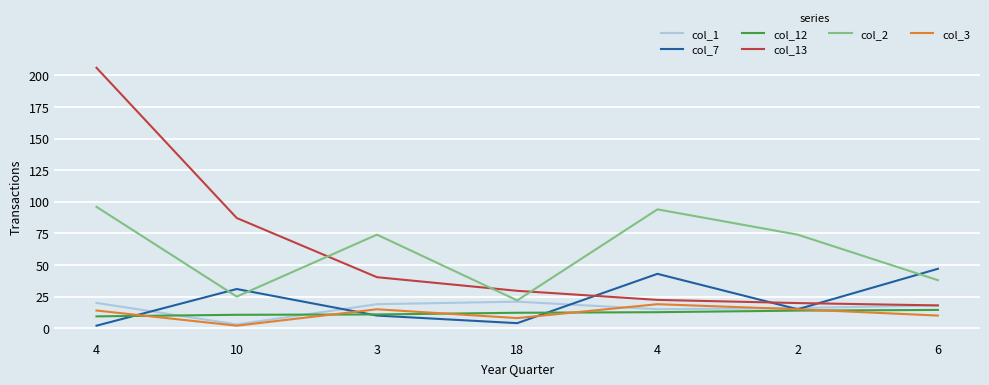

Reading left to right, what are all the values shown in this chart?

col_1: 4=20.0	10=3.0	3=19.0	18=21.0	4=15.0	2=16.0	6=18.0
col_7: 4=2.0	10=31.0	3=10.0	18=4.0	4=43.0	2=15.0	6=47.0
col_12: 4=9.4	10=10.6	3=10.9	18=12.2	4=12.7	2=13.9	6=14.5
col_13: 4=206.0	10=87.2	3=40.4	18=29.6	4=22.4	2=19.9	6=18.0
col_2: 4=96.0	10=25.0	3=74.0	18=22.0	4=94.0	2=74.0	6=38.0
col_3: 4=14.0	10=2.0	3=15.0	18=8.0	4=19.0	2=15.0	6=10.0